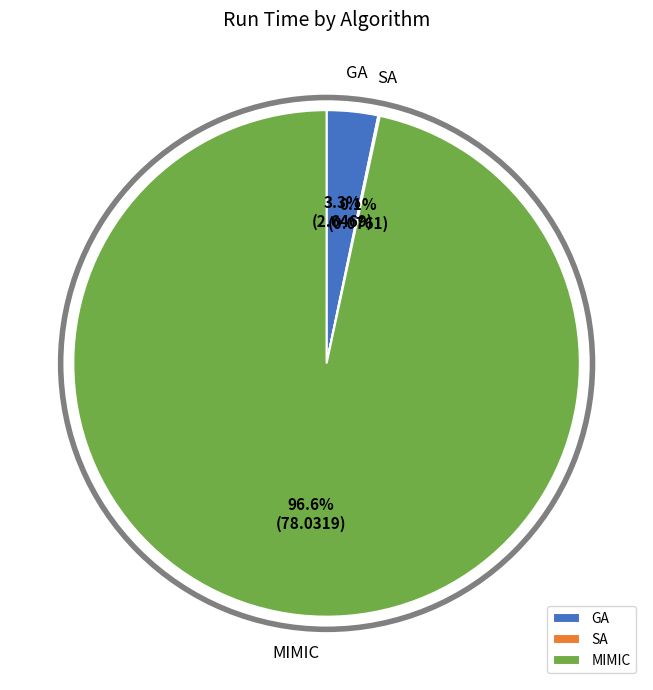

Is the sum of GA and MIMIC greater than half?

Yes